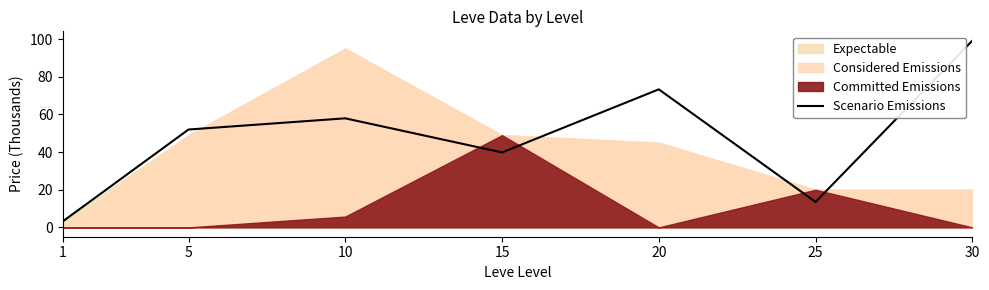

The value at 20 is 123.4. True or false?

False